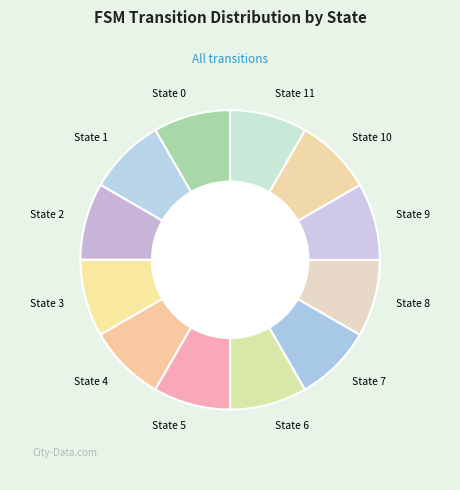

Is there a majority slice in this chart?

No